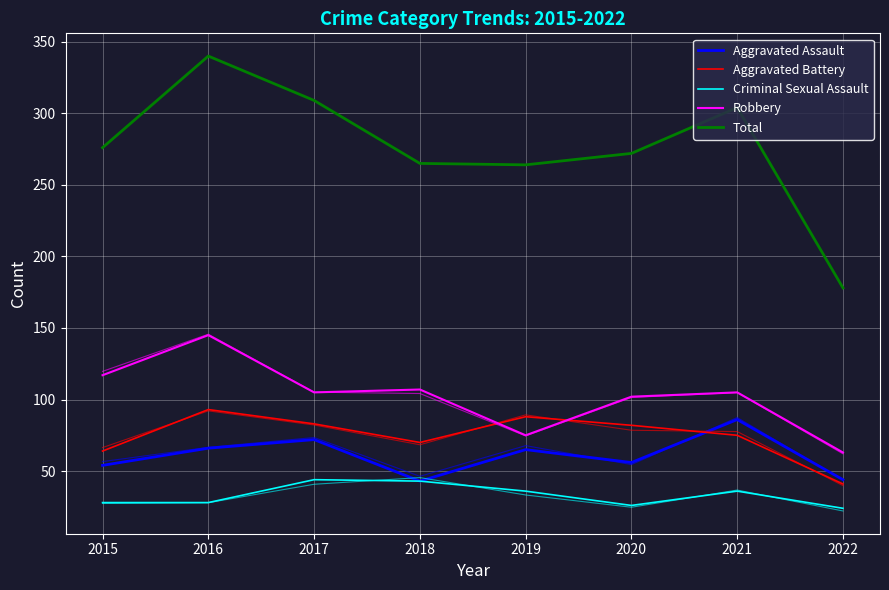

How many data points does each series have?

8